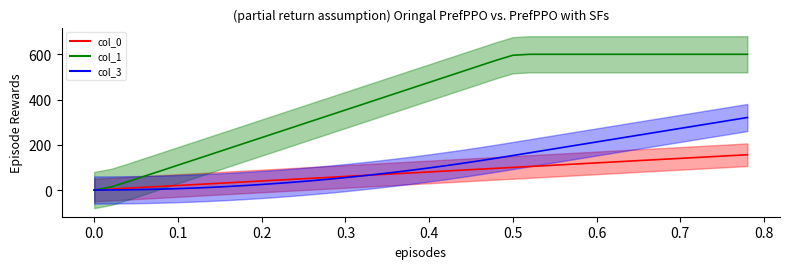

The col_1 series shows 61.2 at col_3. True or false?

True